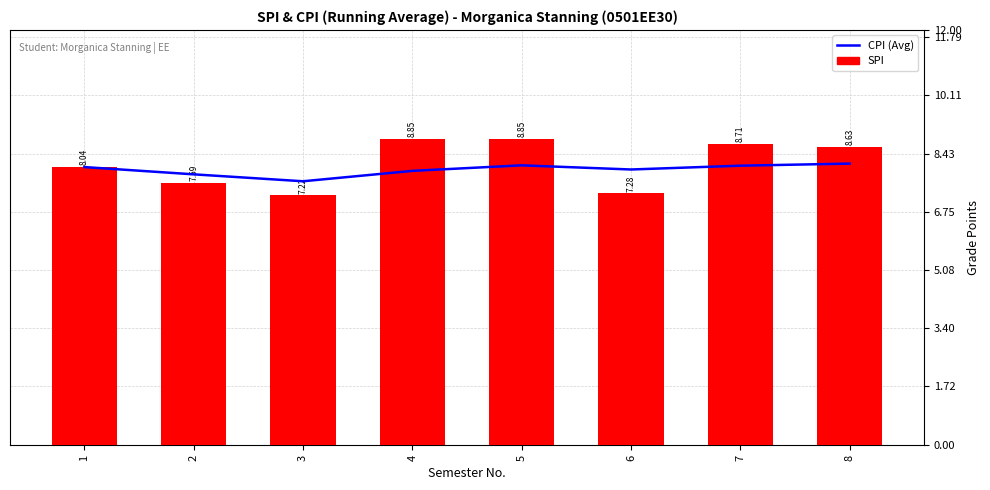

At 5, list the series in order from largest to smallest.

SPI, CPI (Avg)